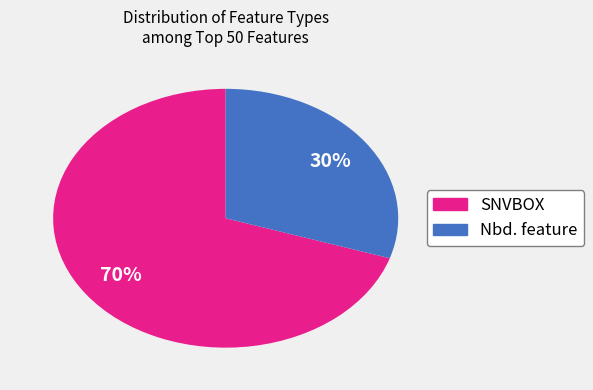

What is the smallest slice in the pie chart?

Nbd. feature